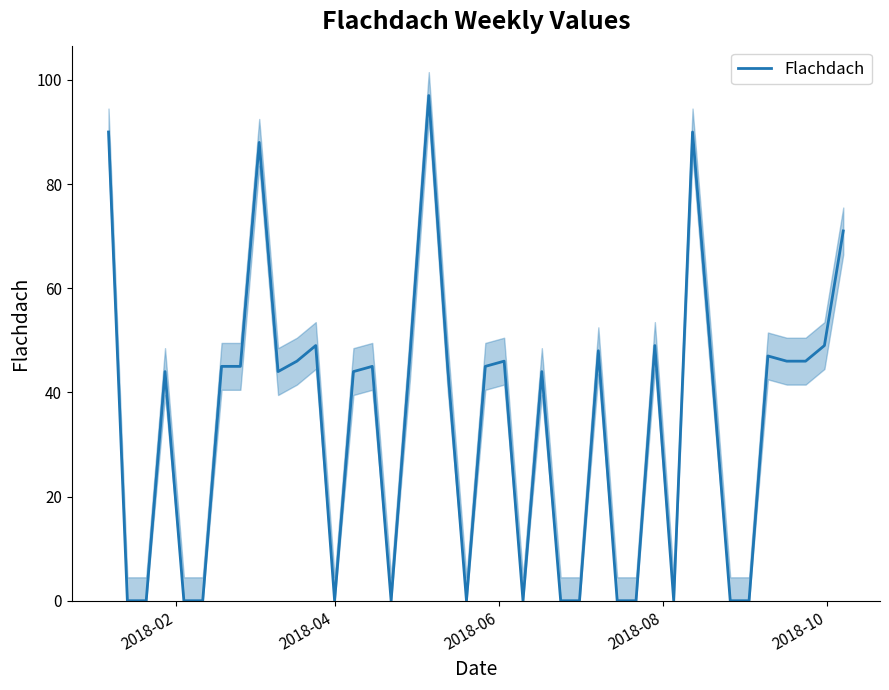

What is the difference between the maximum and second lowest values?

97